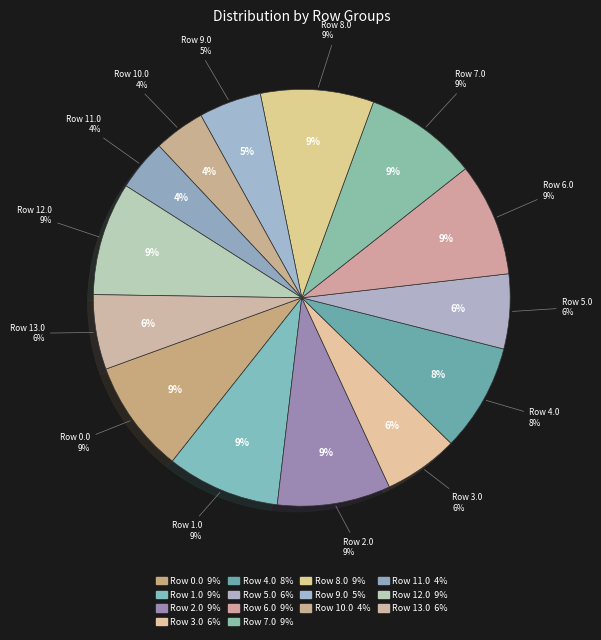

Is it true that 10.0 is 1% of the pie?

False